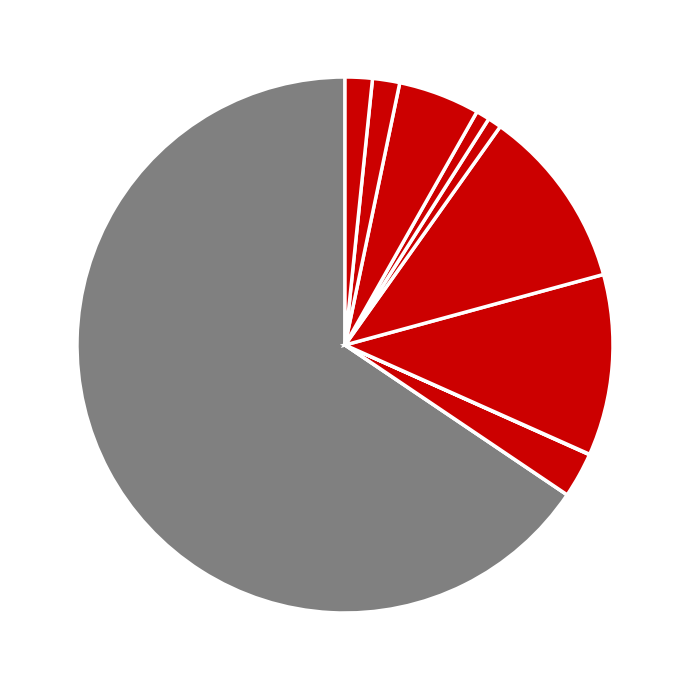

Which category has the biggest portion of the pie?

m (loss)